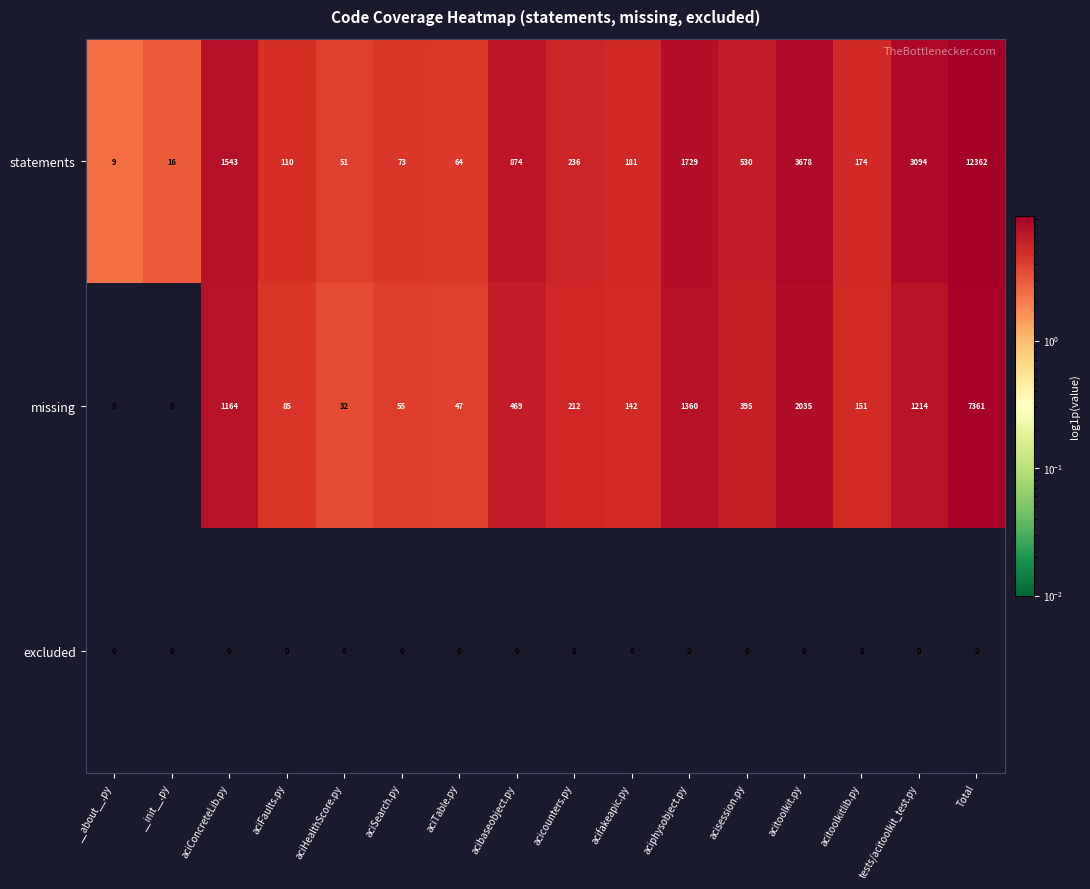

Which category has the highest value across all series?

Total